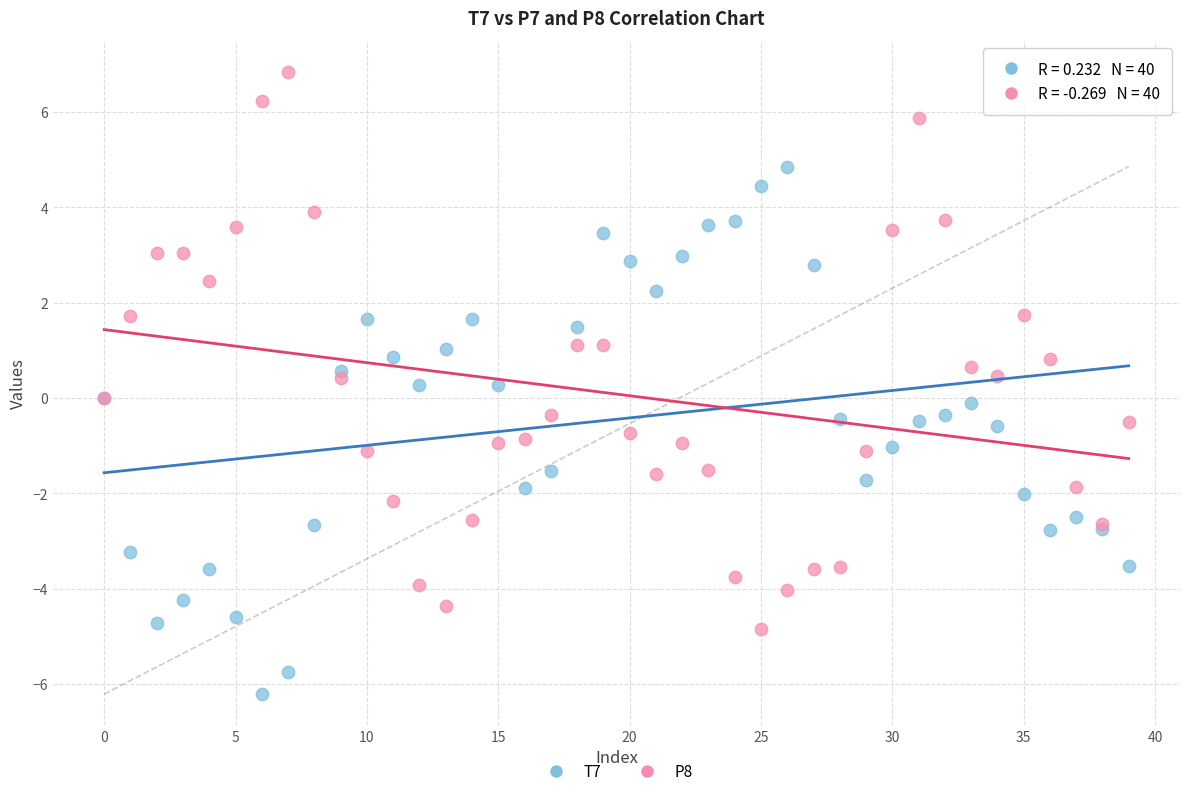

Which series reaches the minimum Y coordinate?

T7